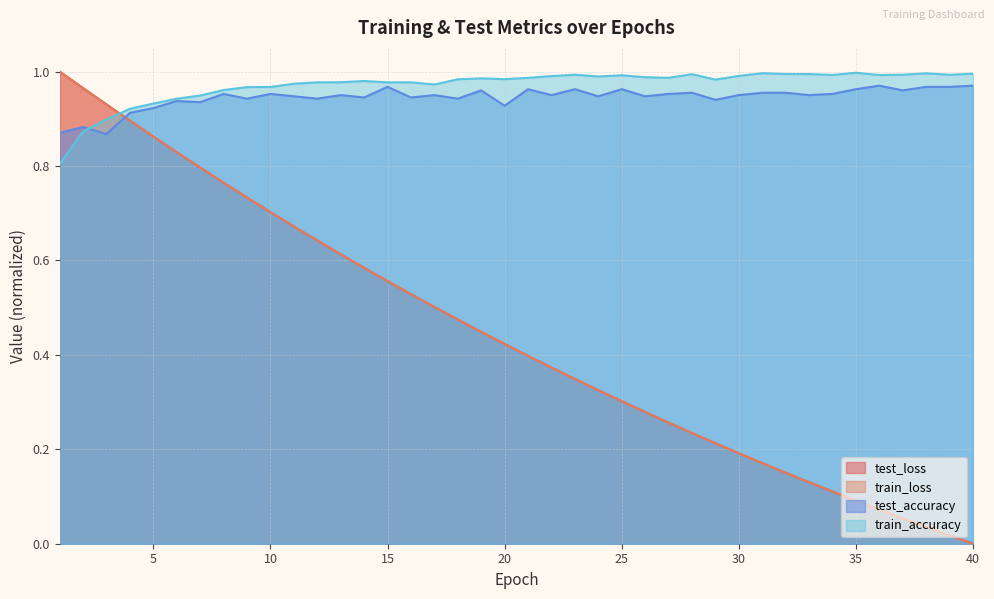

List the labels in order of train_accuracy value, smallest first.

1, 2, 3, 4, 5, 6, 7, 8, 9, 10, 17, 11, 12, 16, 15, 13, 14, 29, 18, 20, 19, 21, 27, 26, 24, 22, 30, 25, 36, 34, 39, 23, 37, 28, 33, 32, 40, 38, 31, 35